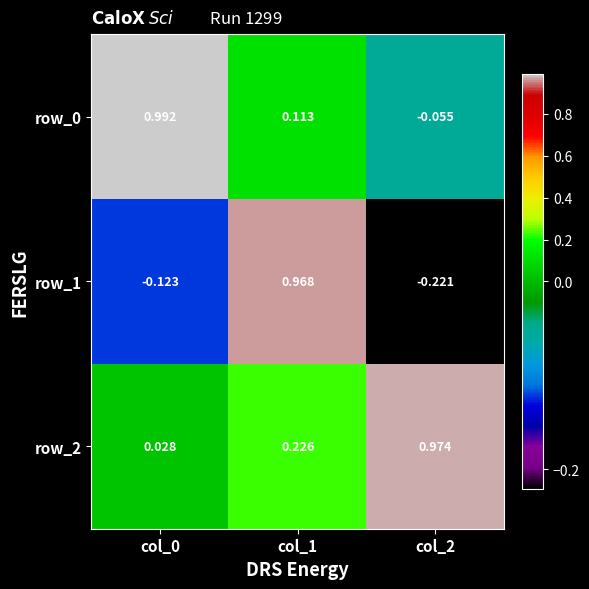

What is the spread (max minus min) of values at col_2?

1.2